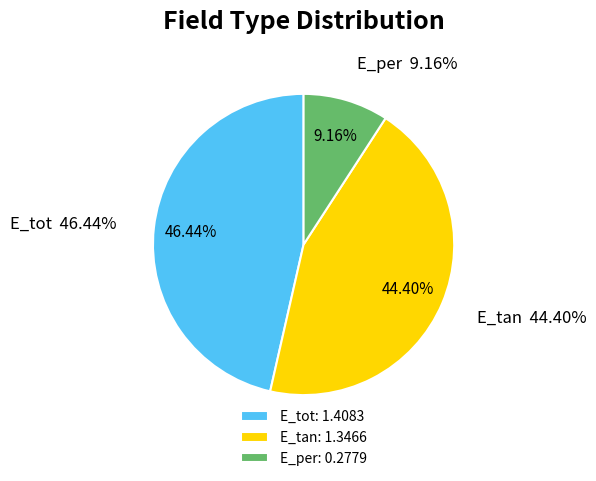

What is the change in value from E_tot to E_tan?

-0.1